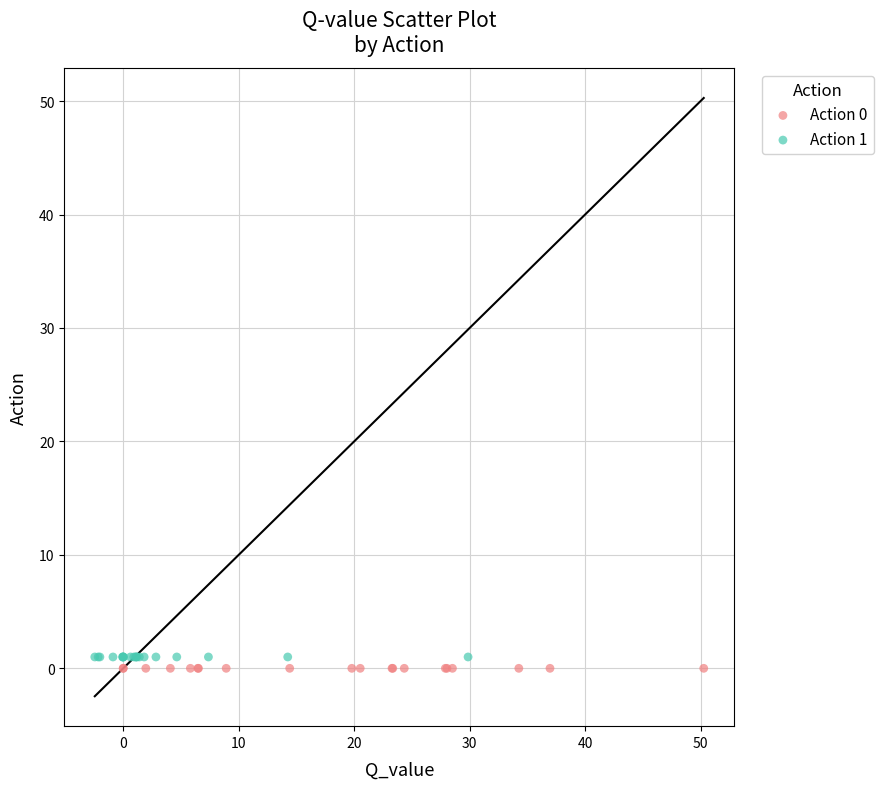

What are all the series names shown in the legend?

Action 0, Action 1